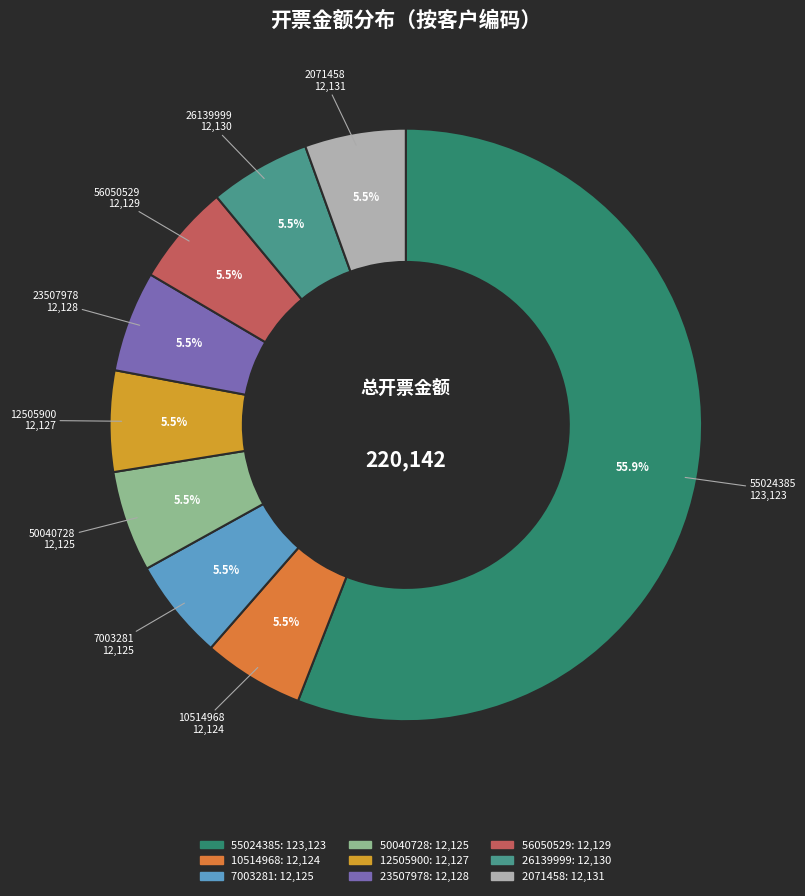

True or false: 12505900 accounts for 14% of the total.

False